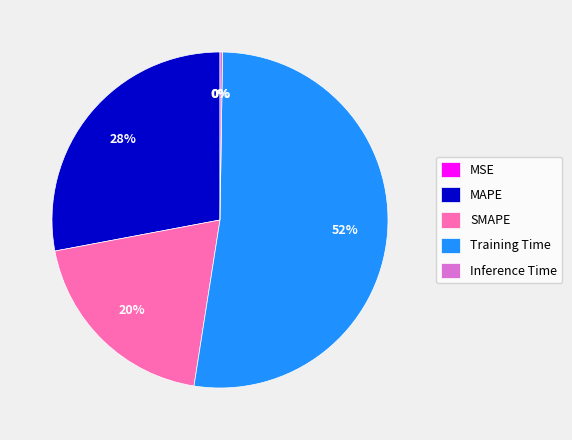

Is there any slice that represents more than half of the pie?

Yes